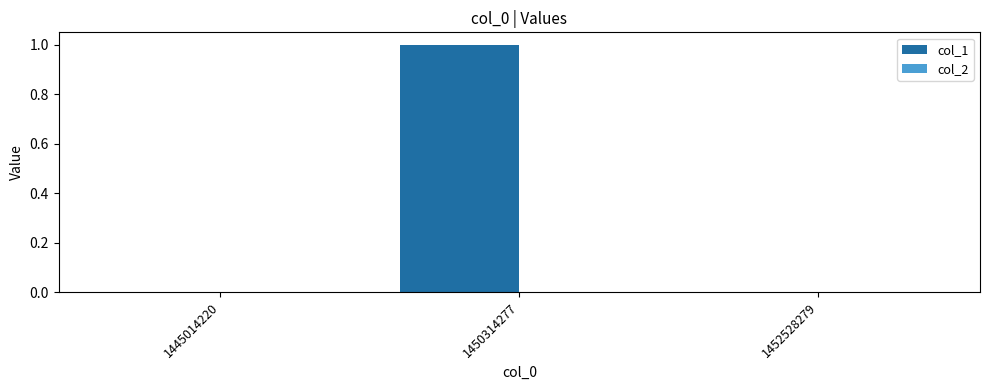

Which label corresponds to the largest value in the chart?

1450314277